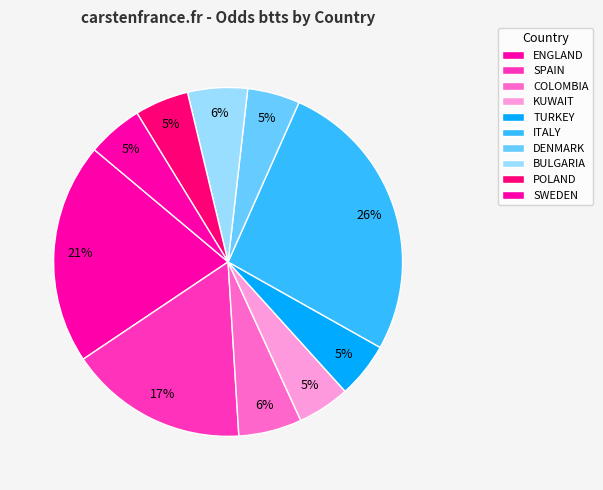

To the nearest percent, what is the average slice percentage?

10%